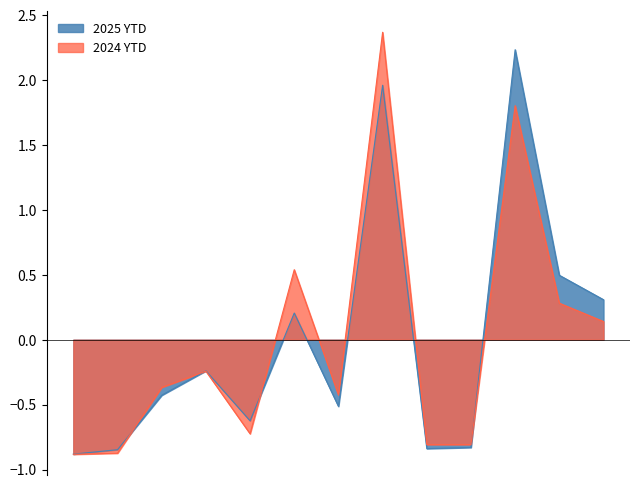

What are all the series names shown in the legend?

2025 YTD, 2024 YTD